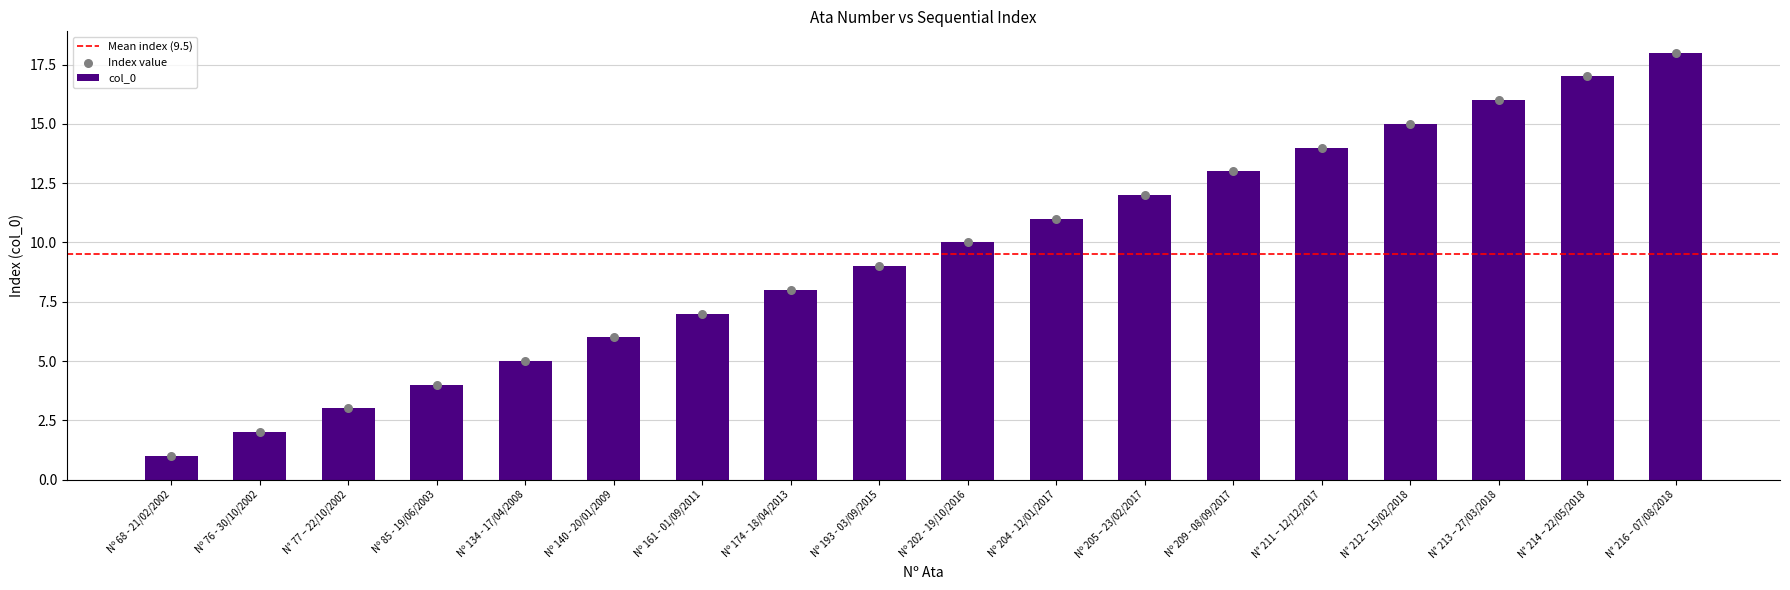

Between Nº 134 - 17/04/2008 and N° 211 – 12/12/2017, which is larger?

N° 211 – 12/12/2017